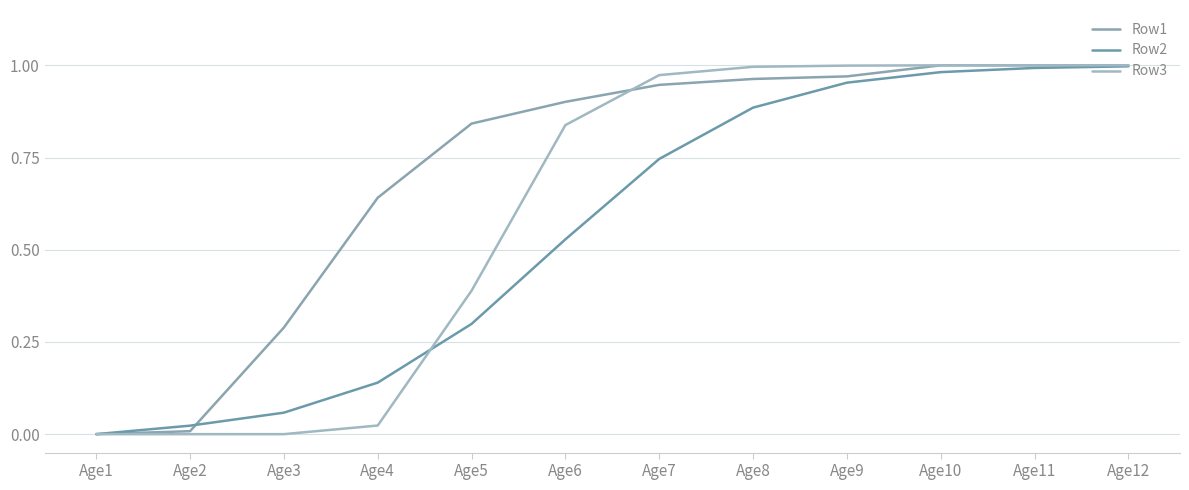

What are all the series names shown in the legend?

Row1, Row2, Row3